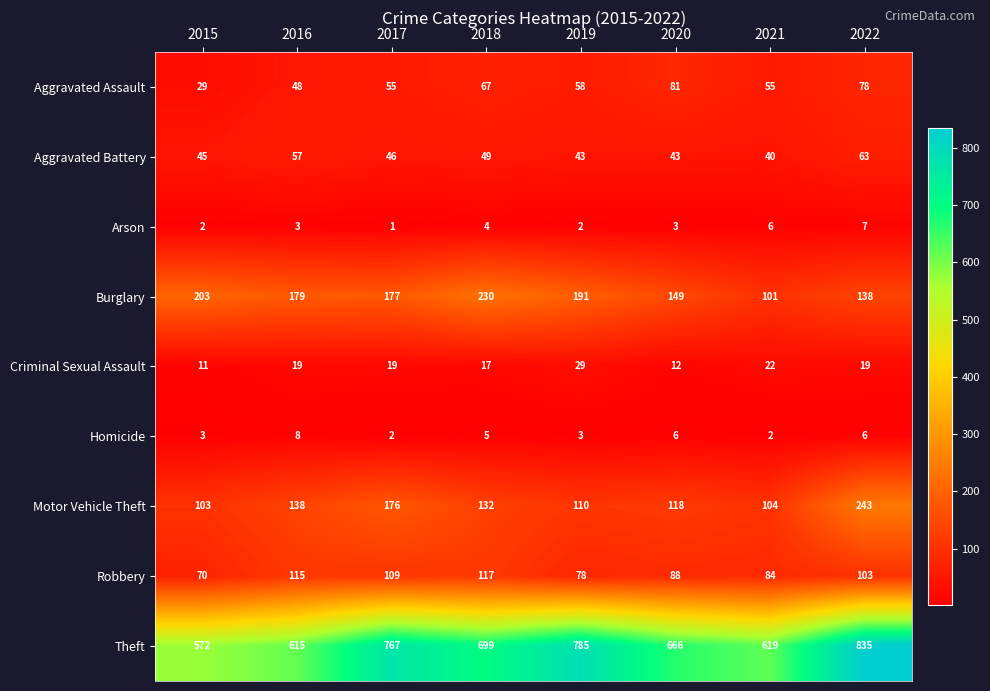

What is the total value across all series at 2017?

1352